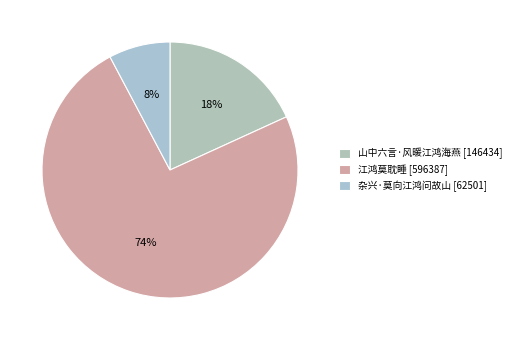

To the nearest percent, what percentage of the pie is 山中六言·风暖江鸿海燕?

18%